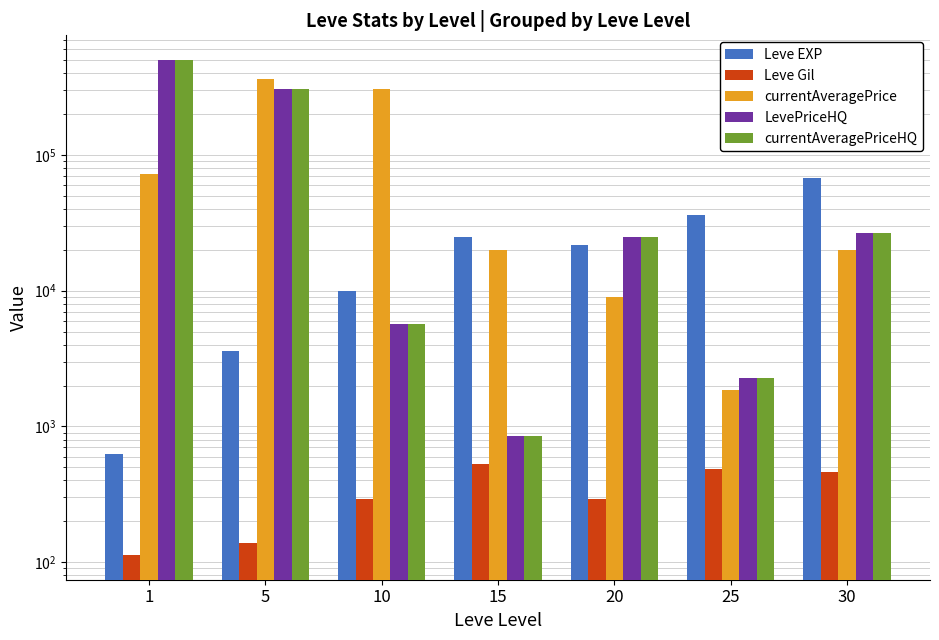

At how many categories does at least one series exceed 76110?

3